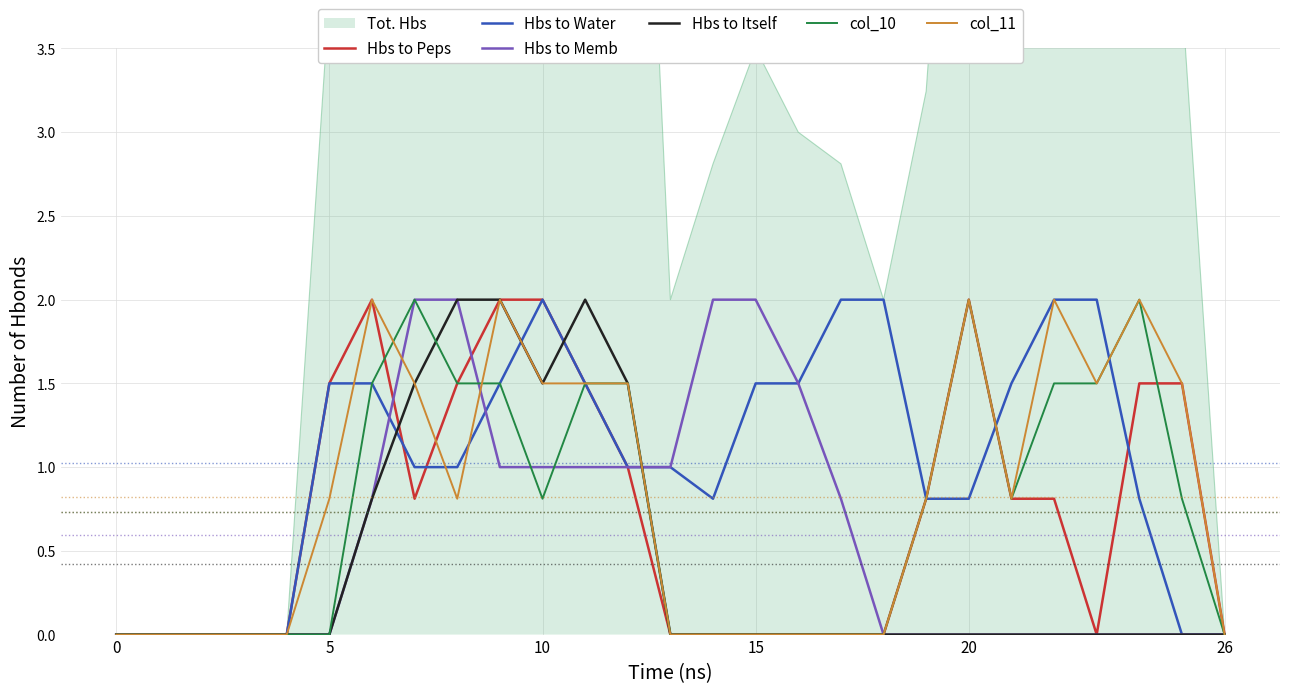

What is the difference between the maximum and minimum values in the Hbs to Itself series?

2.0